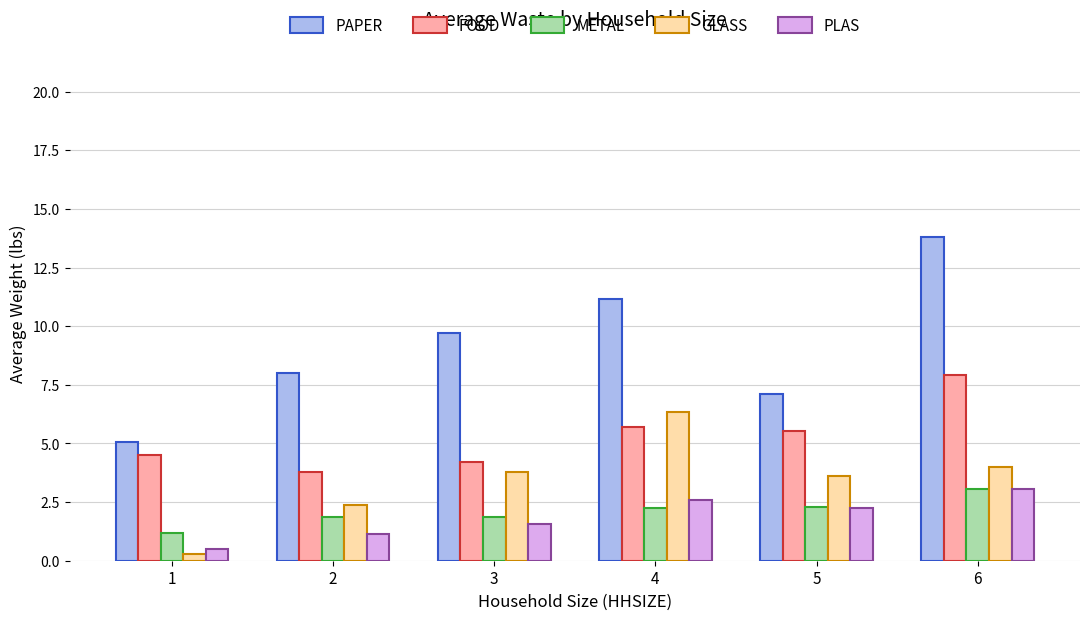

What is the difference between the FOOD values at 2 and 5?

1.8